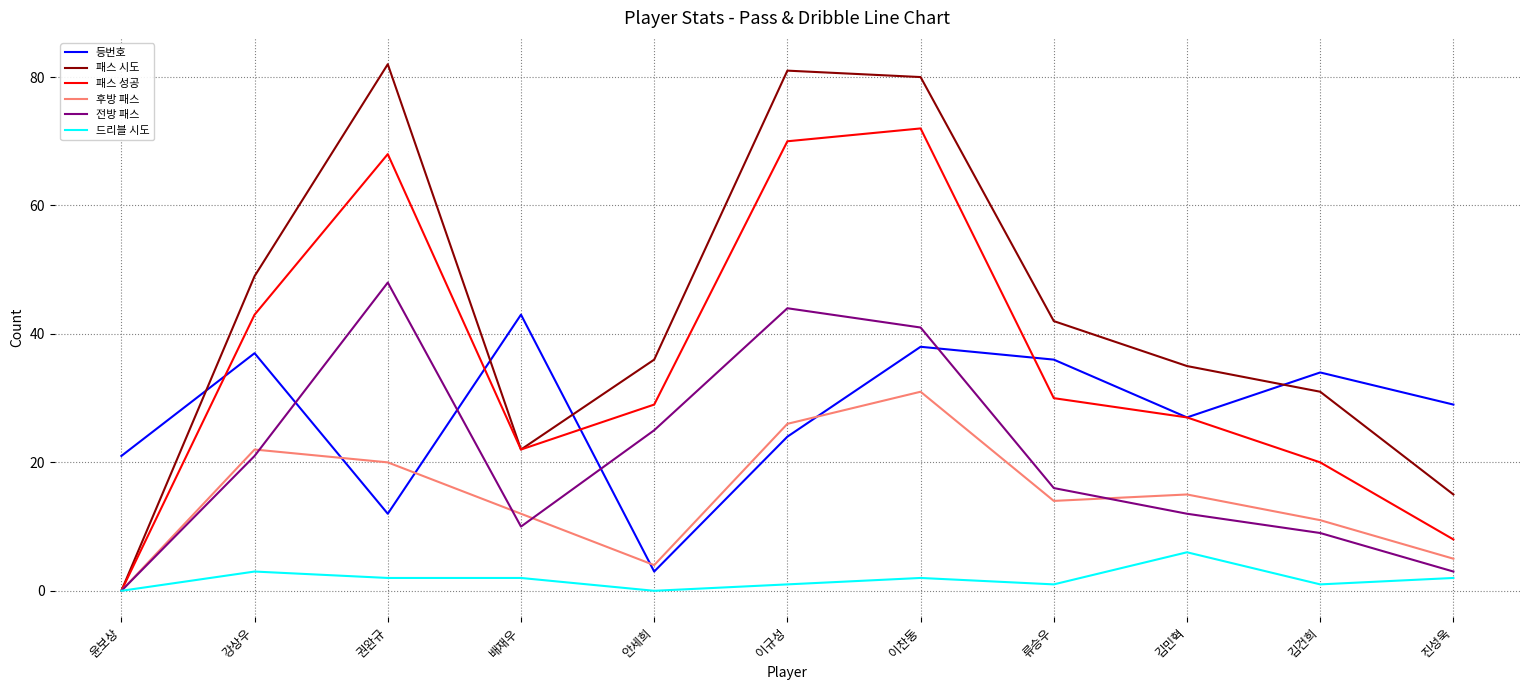

The 드리블 시도 series shows 9 at 김민혁. True or false?

False